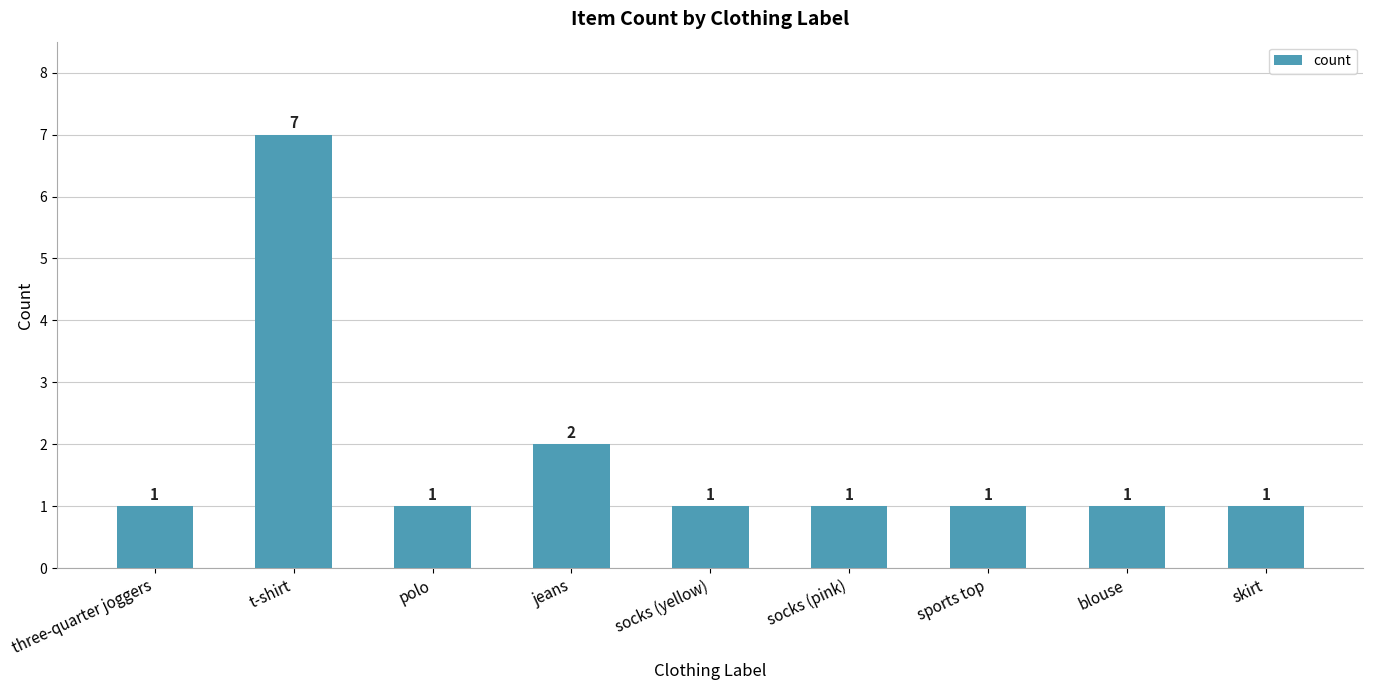

What is the ratio of the value at polo to the value at socks (pink)?

1.0